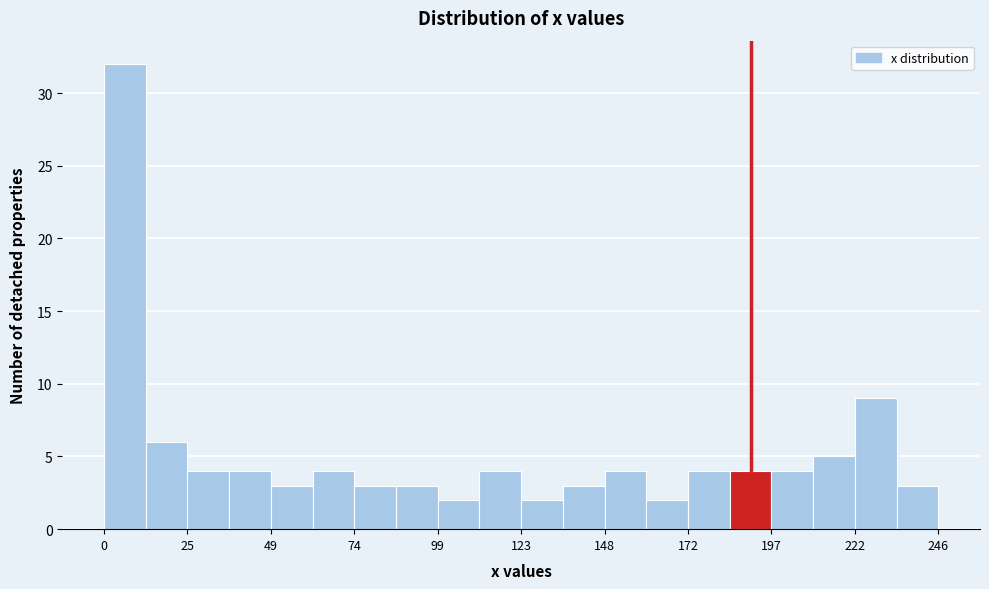

Around what value on the x-axis is the tallest bar? Give the approximate position of its centre, as read against the axis.

5